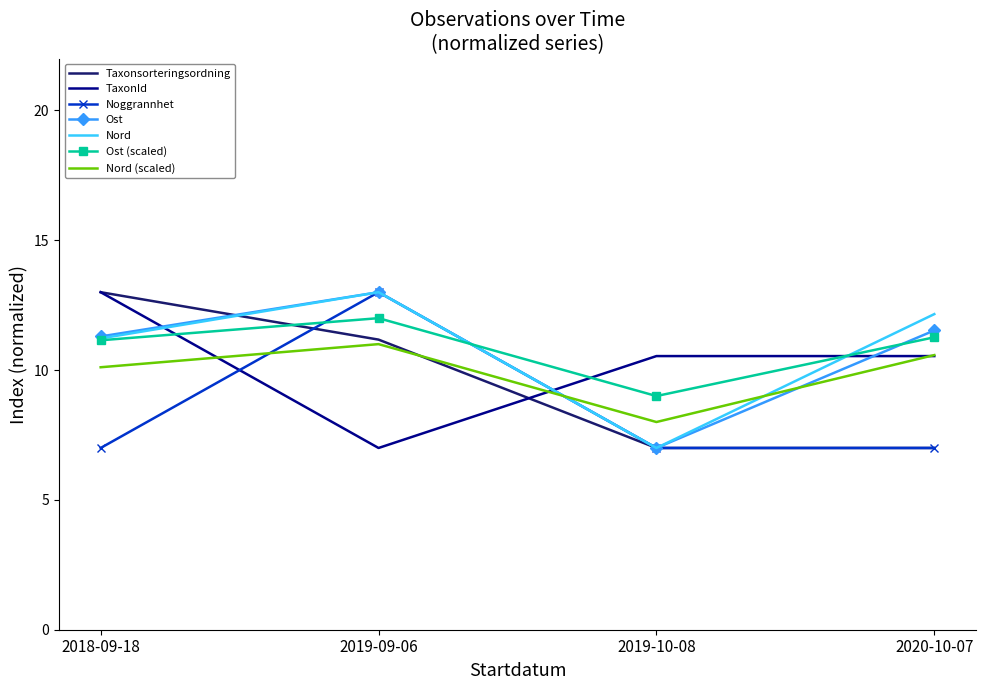

Is it true that Noggrannhet equals 7.0 at 2019-10-08?

True